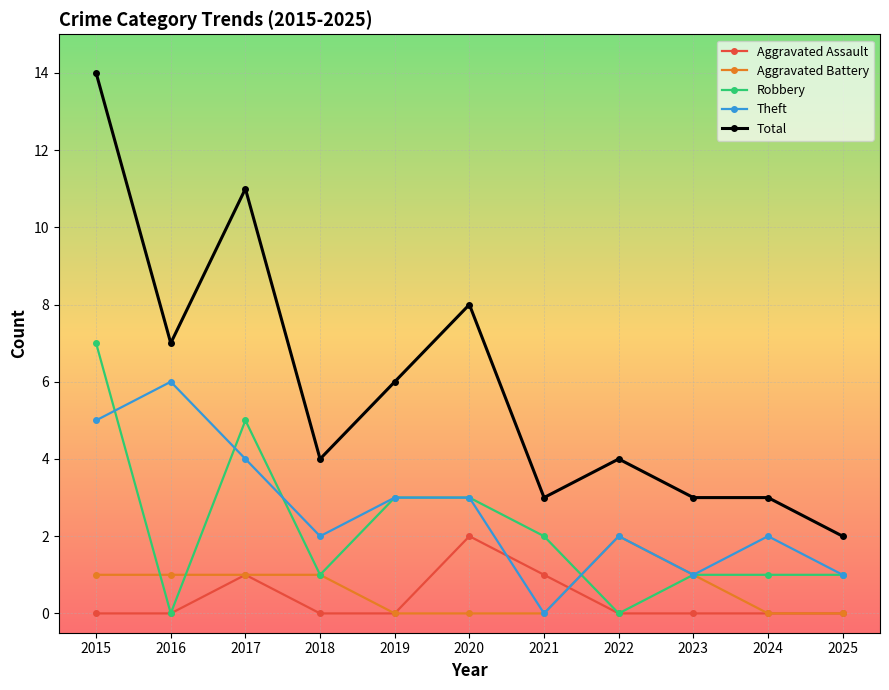

At which category does Total reach its first local valley?

2016